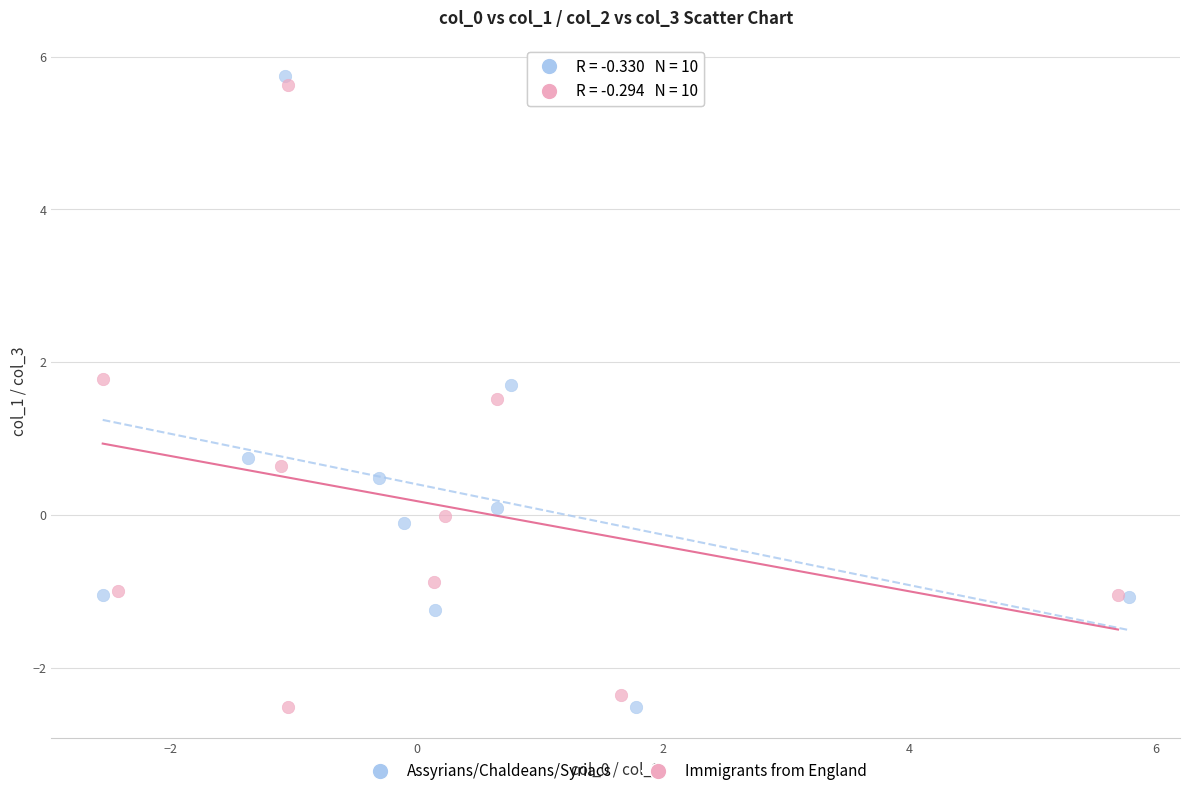

Which series reaches the maximum Y coordinate?

Assyrians/Chaldeans/Syriacs